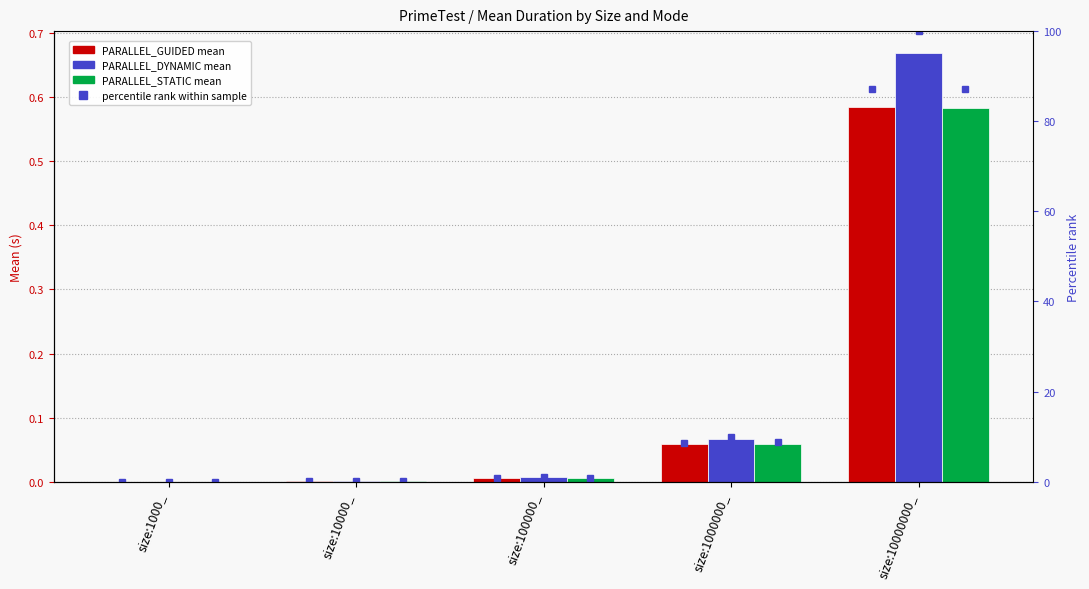

What is the difference between the second highest and minimum values in the PARALLEL_GUIDED_pct series?

8.7